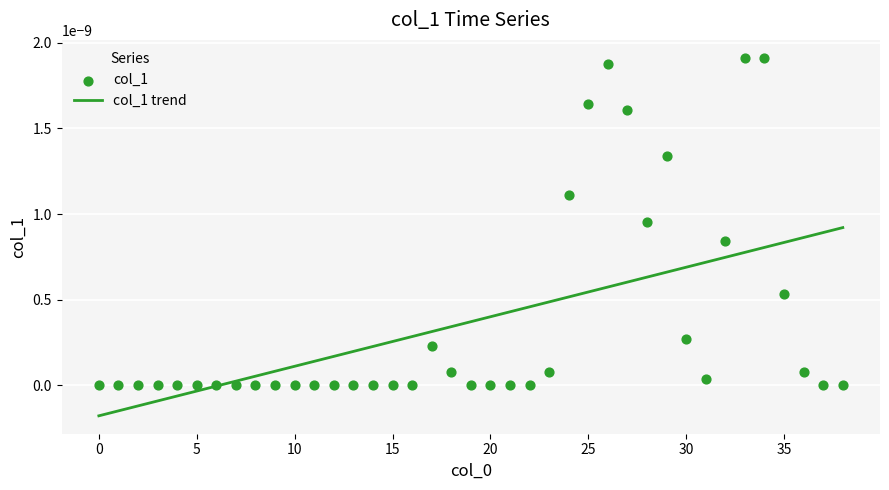

How many lines are shown in the chart?

1